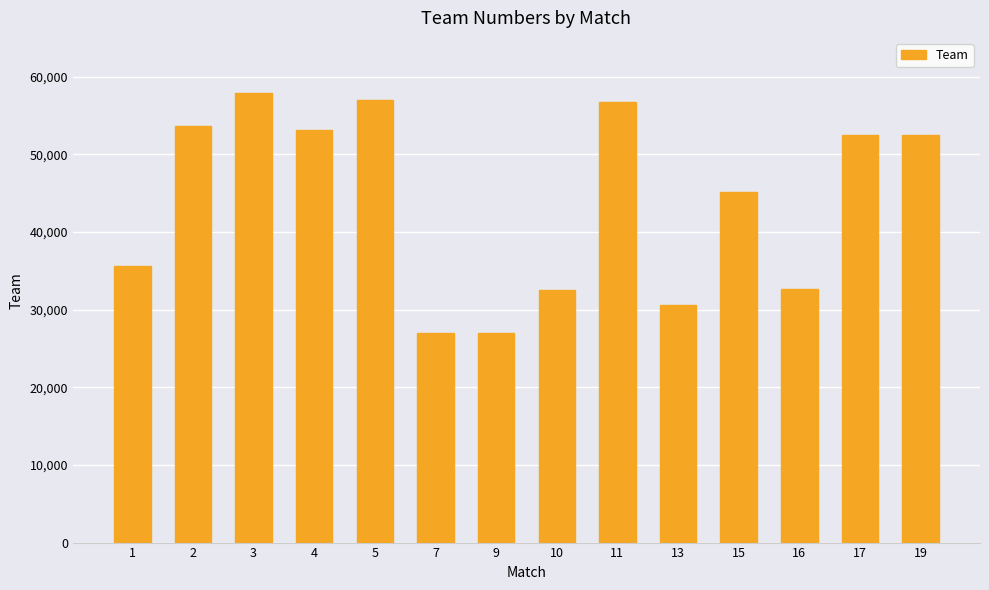

The value at 16 is 32648. True or false?

True